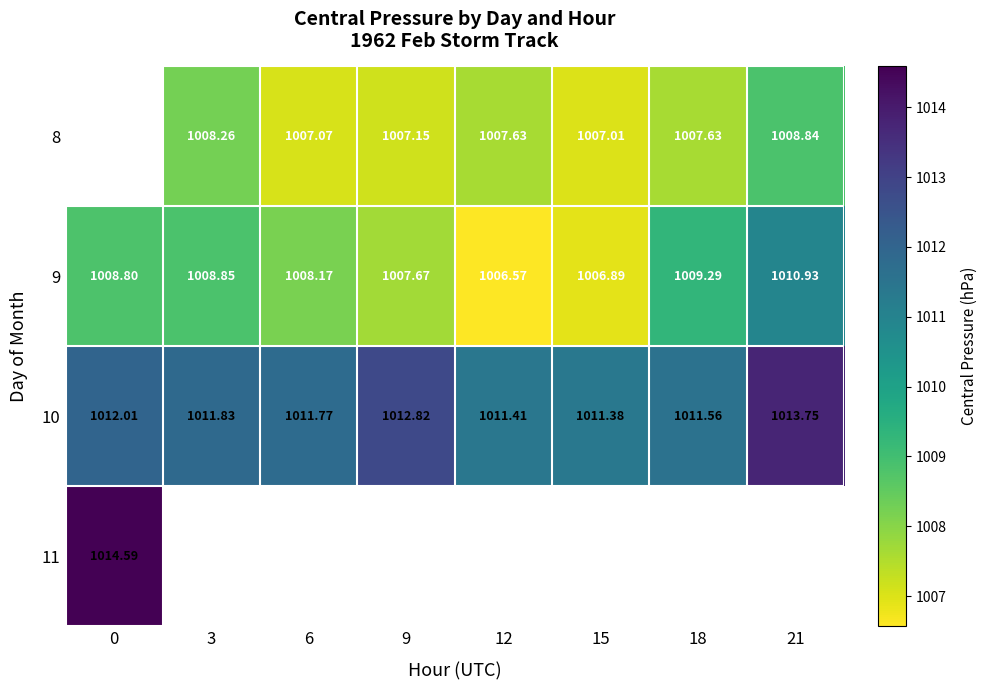

How many distinct data groups are displayed?

4